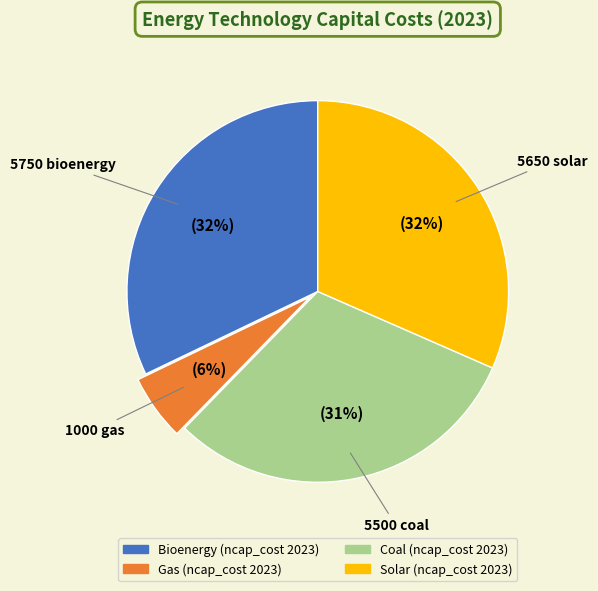

How many segments does this pie chart have?

4